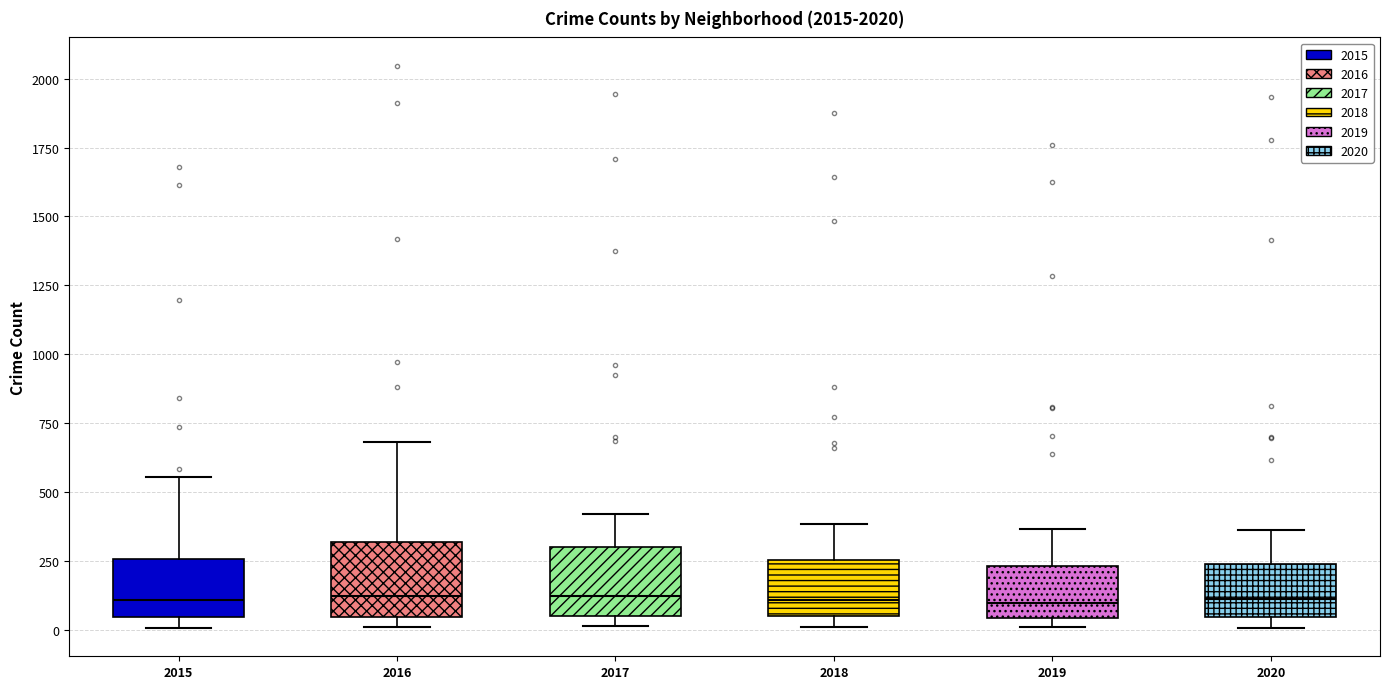

Reading left to right, transcribe this box plot: for each box, give where its median line is, the range the box spans, and where its two whiskers end, as read against the y-axis. The values are not printed on the chart, so give them approximately, as read against the axis.

2015: median 100, box 50 to 250, whiskers 0 to 550
2016: median 100, box 50 to 300, whiskers 0 to 700
2017: median 100, box 50 to 300, whiskers 0 to 400
2018: median 100, box 50 to 250, whiskers 0 to 400
2019: median 100, box 50 to 250, whiskers 0 to 350
2020: median 100, box 50 to 250, whiskers 0 to 350